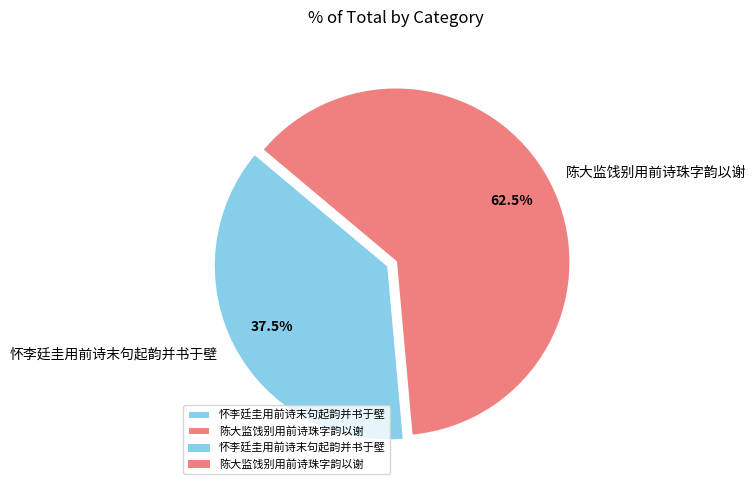

To the nearest percent, what is the combined percentage of 怀李廷圭用前诗末句起韵并书于壁 and 陈大监饯别用前诗珠字韵以谢?

100%